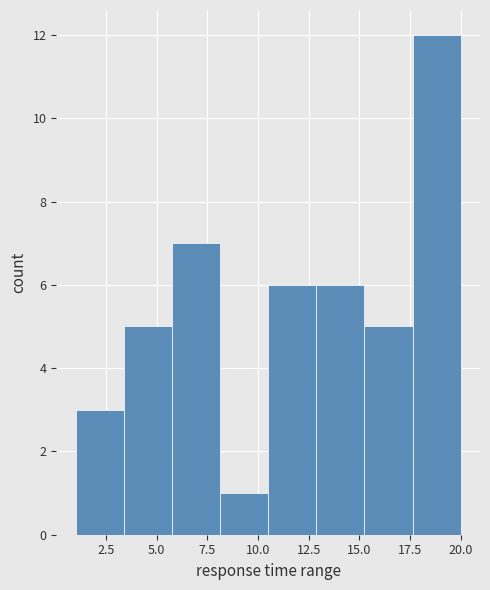

How tall is the bar that spans 8.0 to 10.5 on the x-axis? Neither the bar edges nor the heights are printed on the chart, so give them approximately, as read against the axes.

1